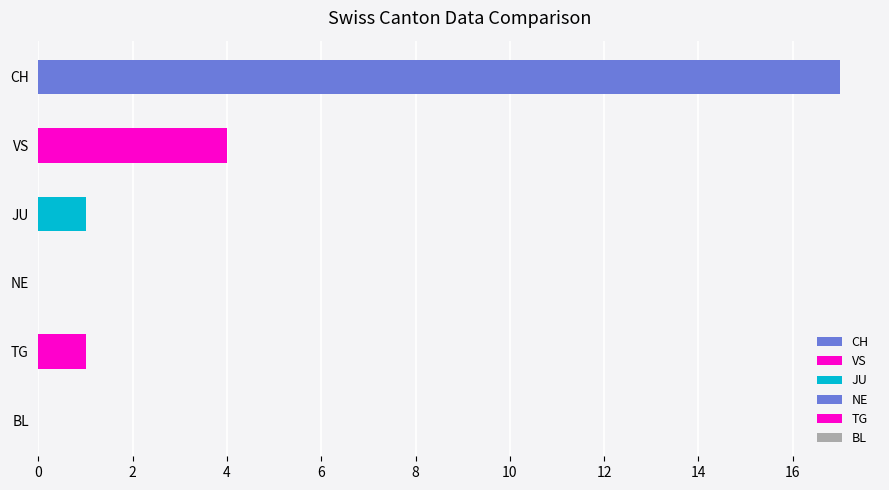

What is the greatest value displayed?

17